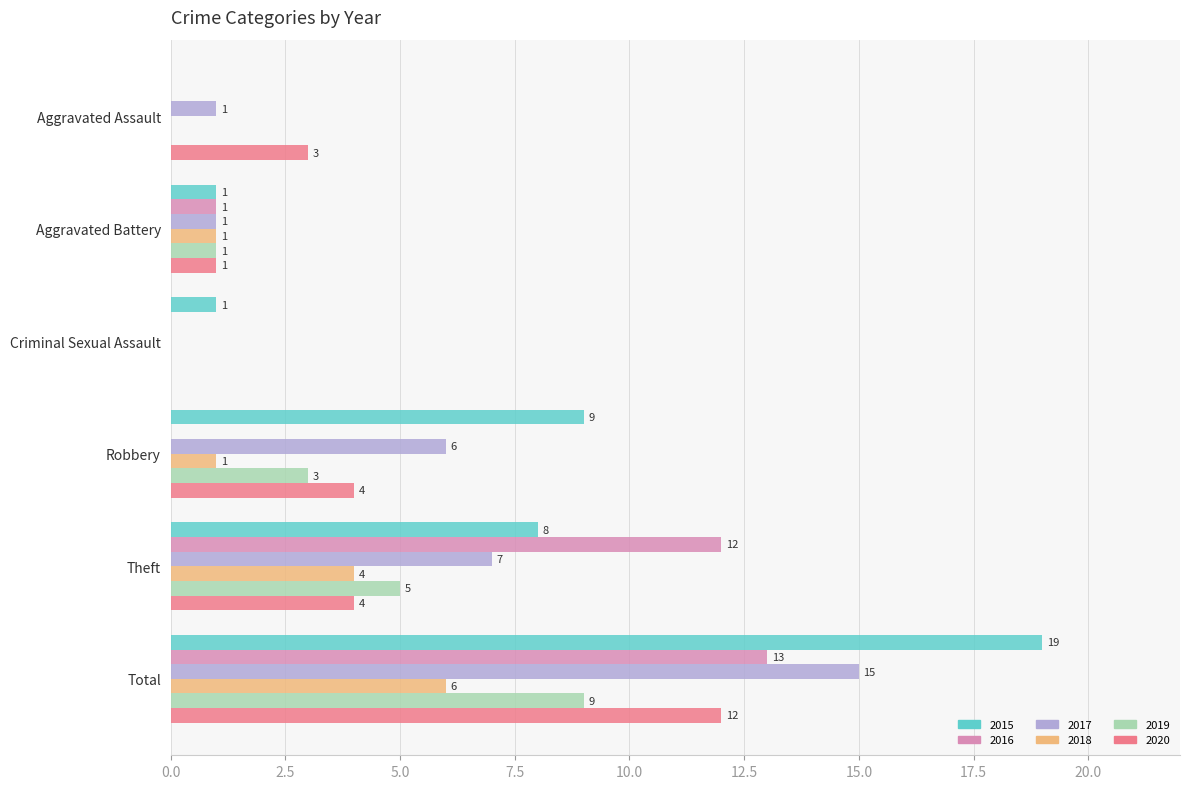

What is the sum of the 2020 values at Theft and Aggravated Battery?

5